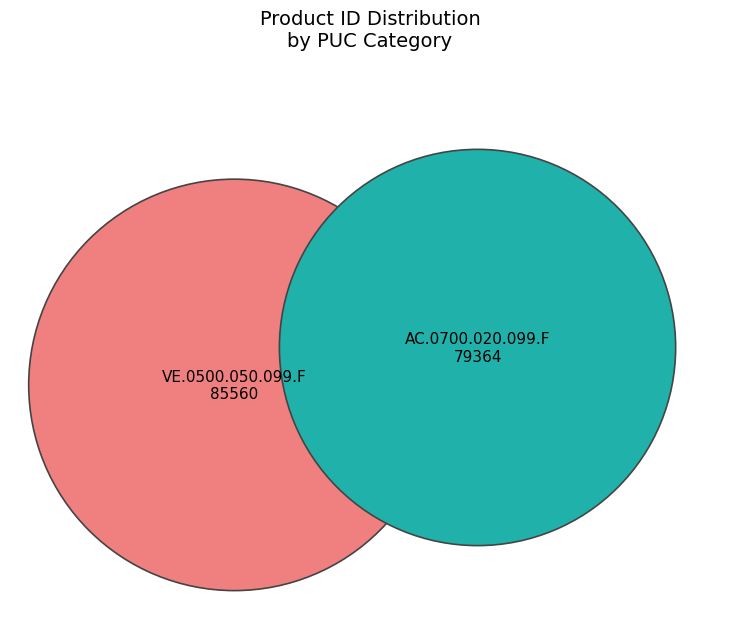

To the nearest percent, what portion does VE.0500.050.099.F represent?

52%